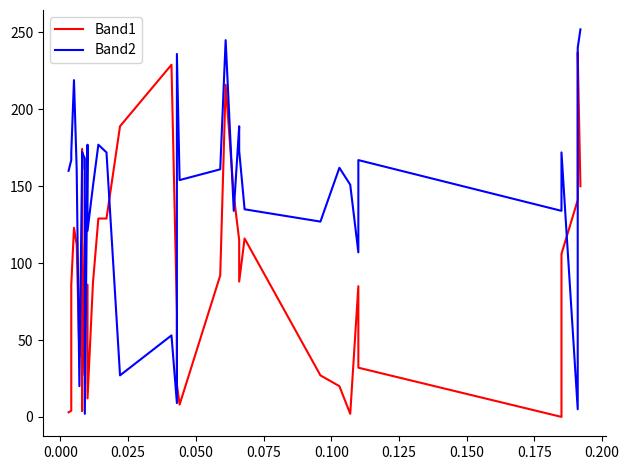

What is the average value of the Band1 series?

92